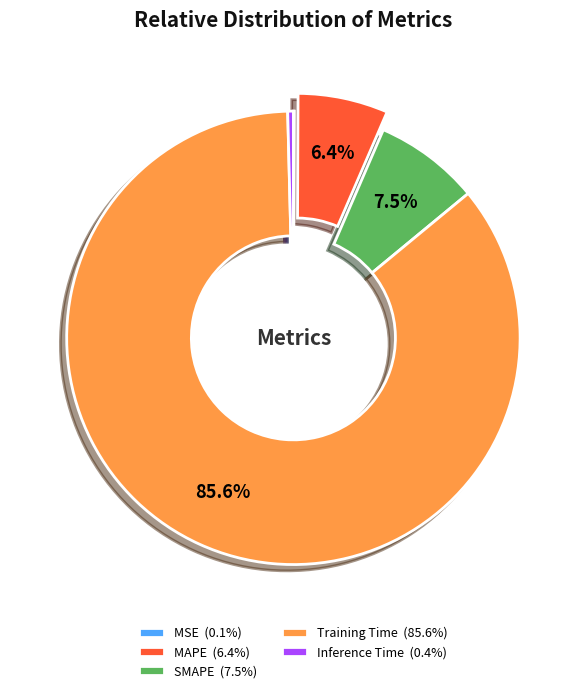

Is there a majority slice in this chart?

Yes